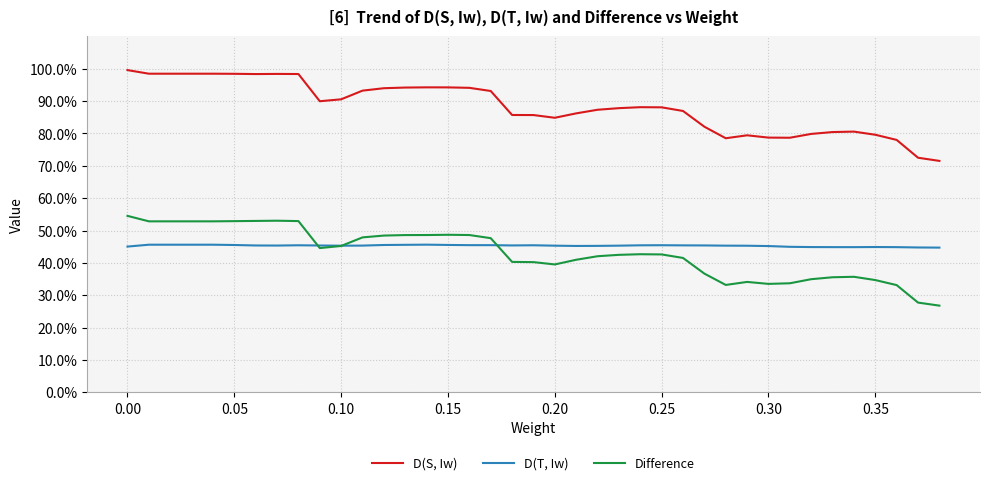

Does the chart have visible grid lines?

Yes